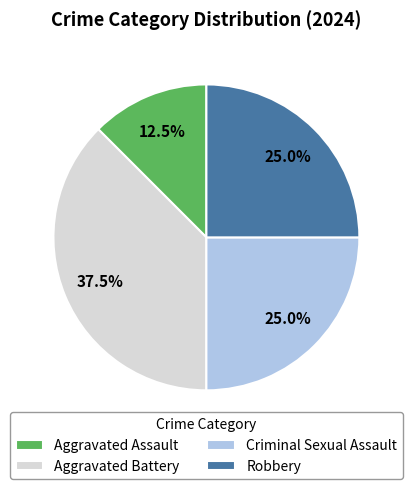

How many slices are in this pie chart?

4